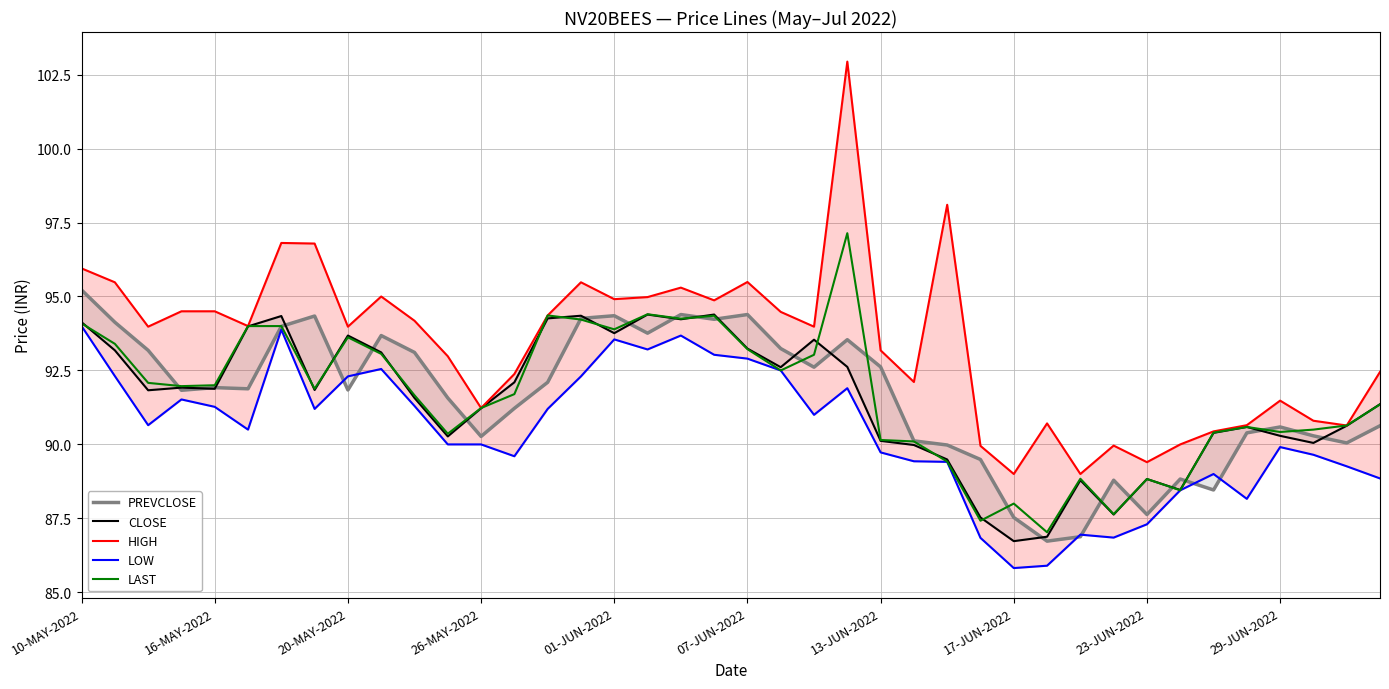

What are all the series names shown in the legend?

PREVCLOSE, CLOSE, HIGH, LOW, LAST